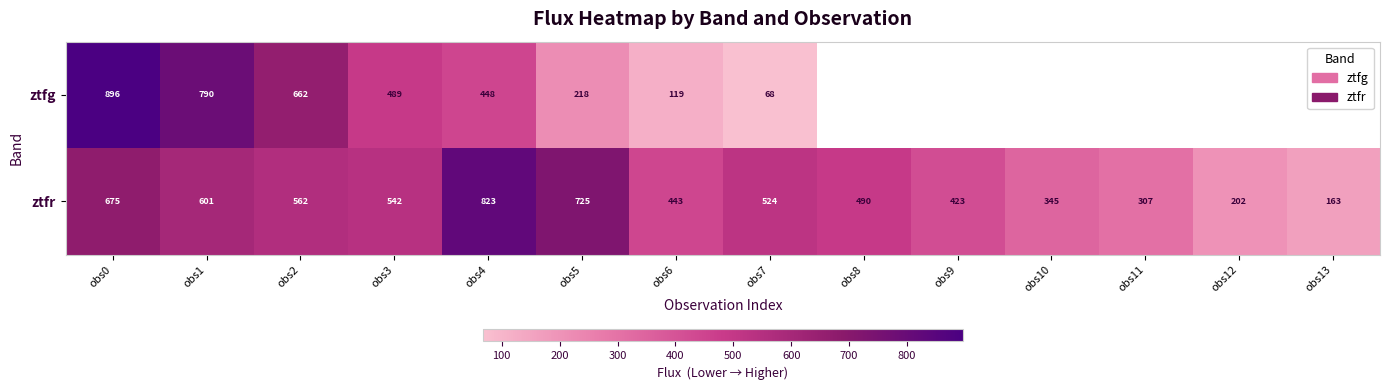

Between obs2 and obs7, which series saw the biggest shift?

ztfg